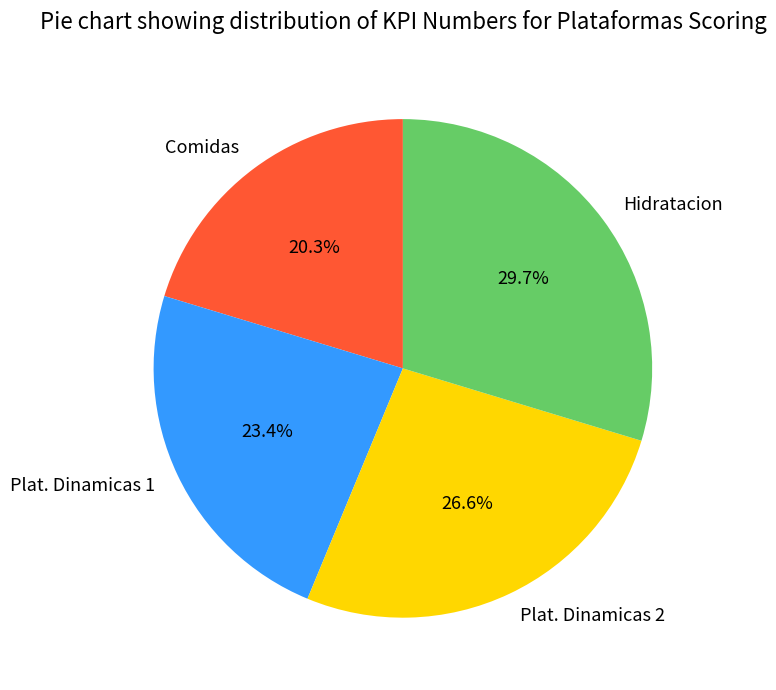

To the nearest percent, what percentage of the pie is Plat. Dinamicas 1?

23%